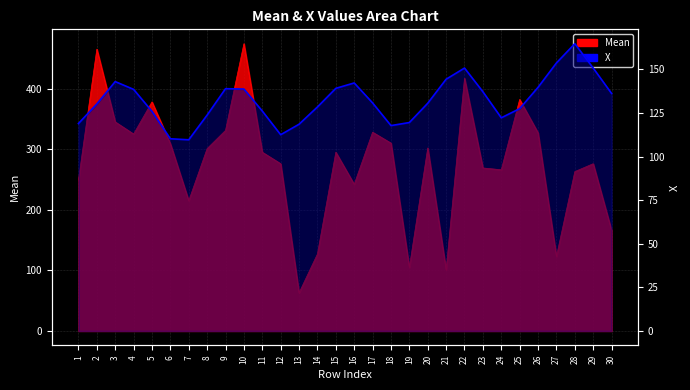

True or false: Mean has more than 0 interior local peaks.

True